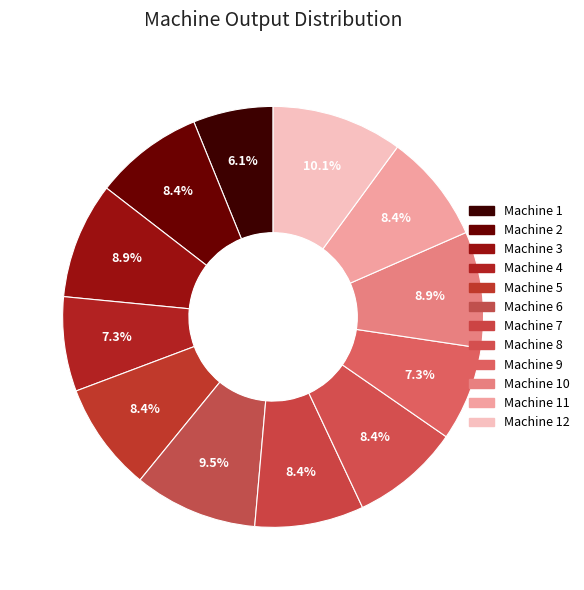

Is there a majority slice in this chart?

No